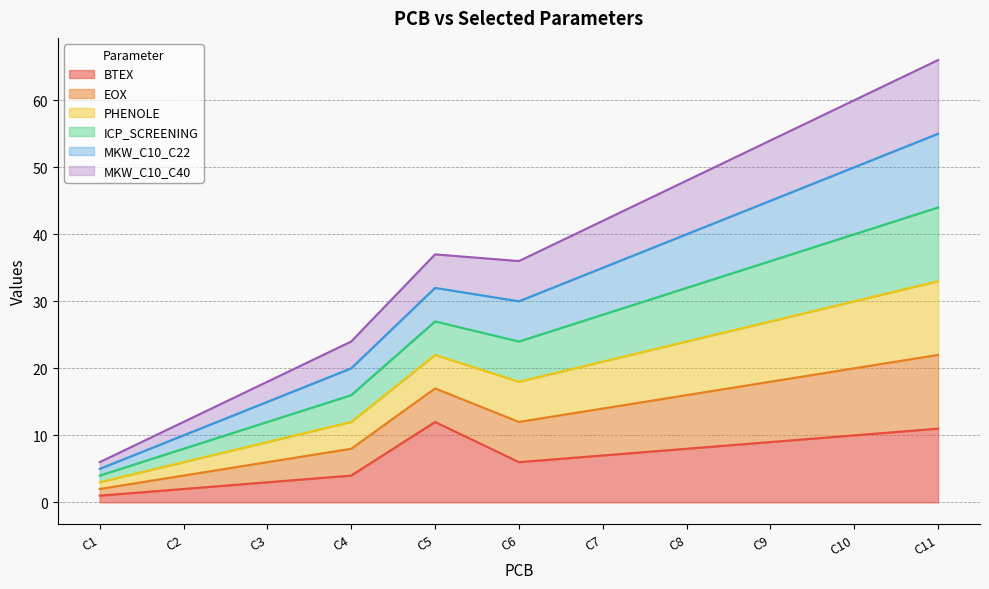

Does the chart have visible grid lines?

Yes